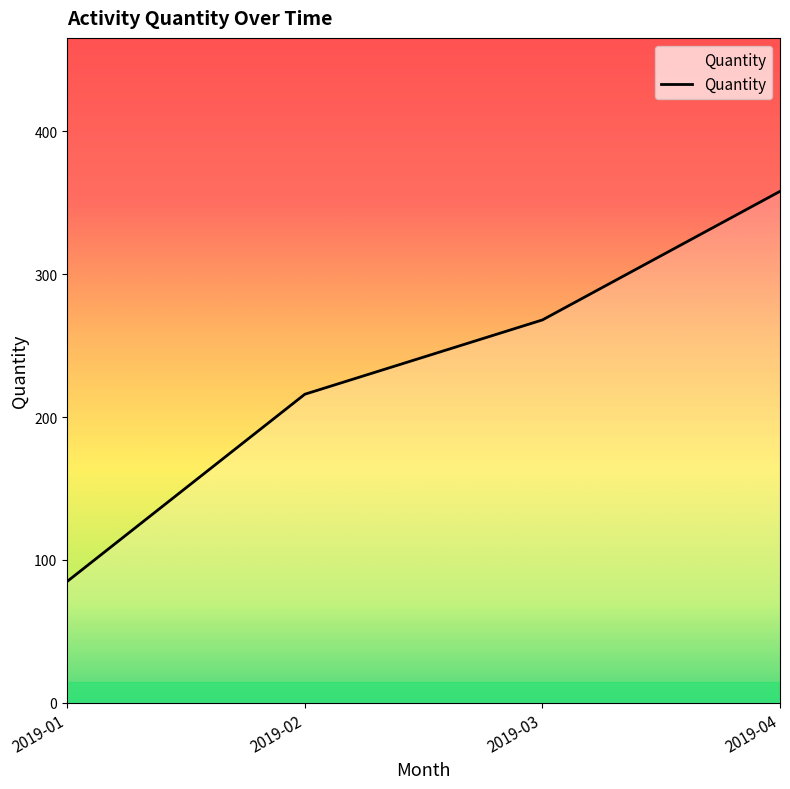

What is the change in value from 2019-01 to 2019-03?

+183